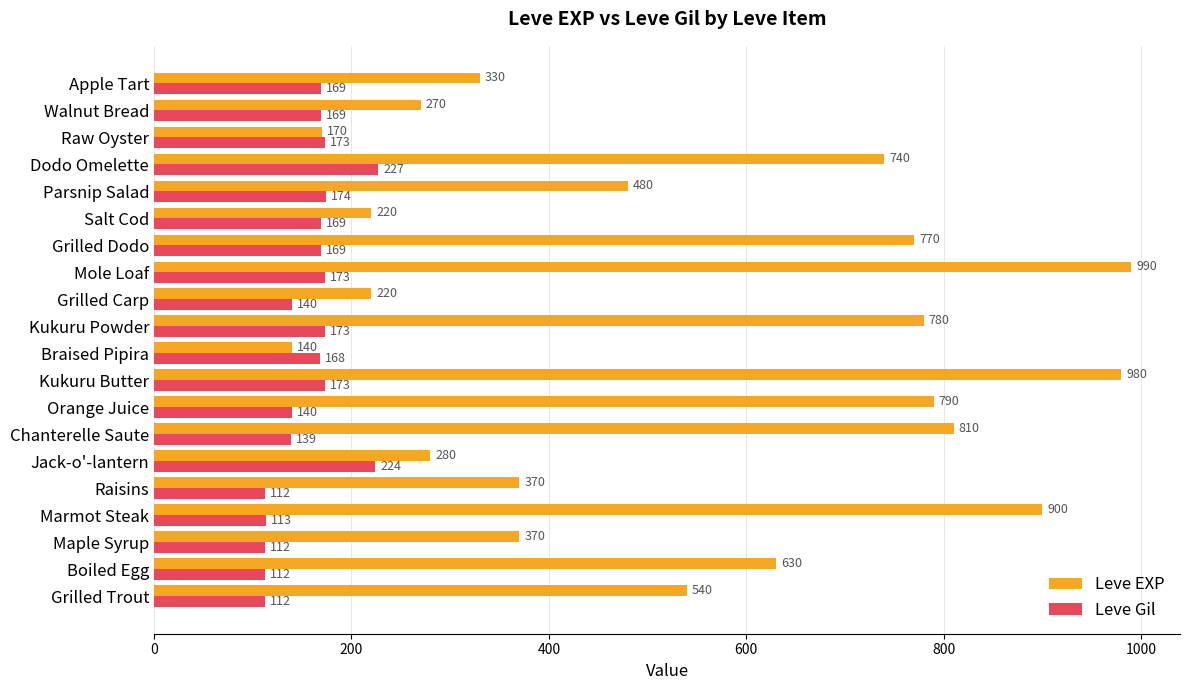

At how many categories does at least one series exceed 443?

11